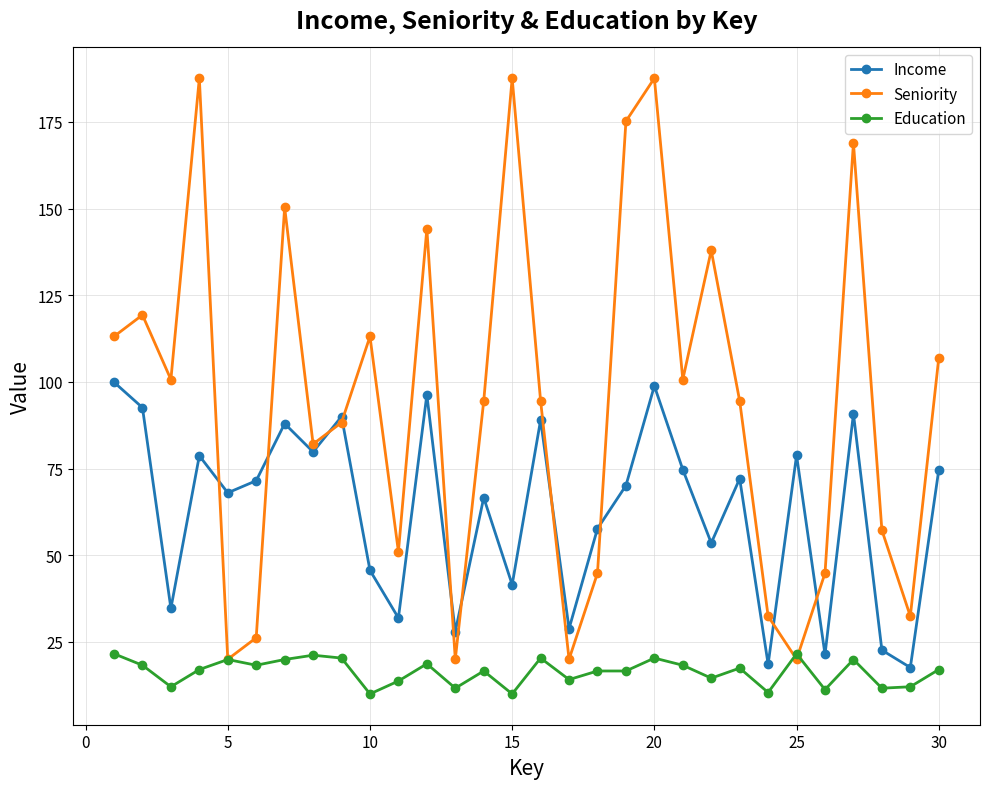

How many interior local peaks does the Income series have?

10